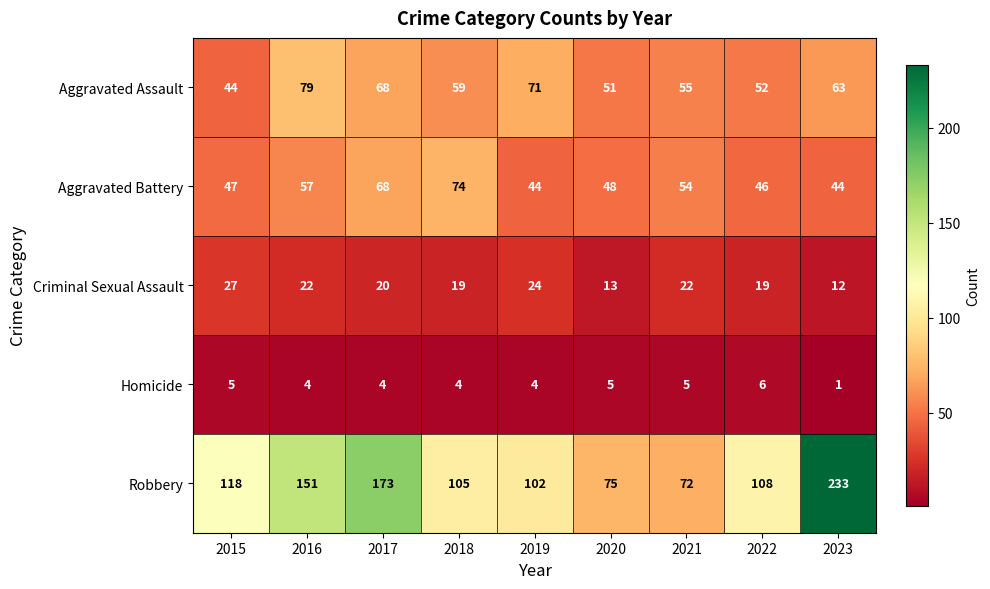

What is the difference between the second highest and minimum values in the Criminal Sexual Assault series?

12